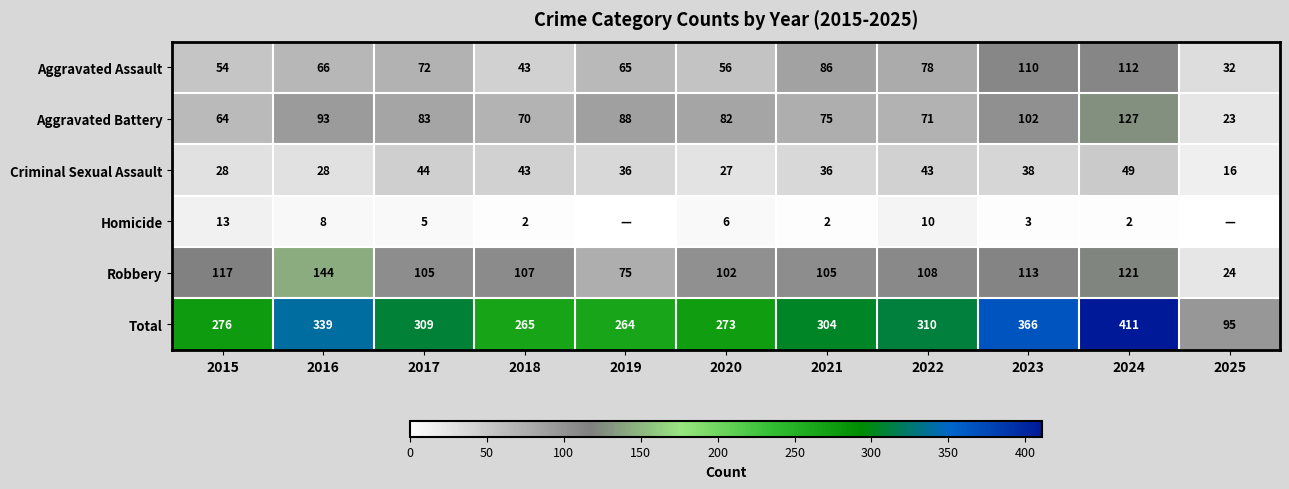

What is the difference between the Total values at 2024 and 2019?

147